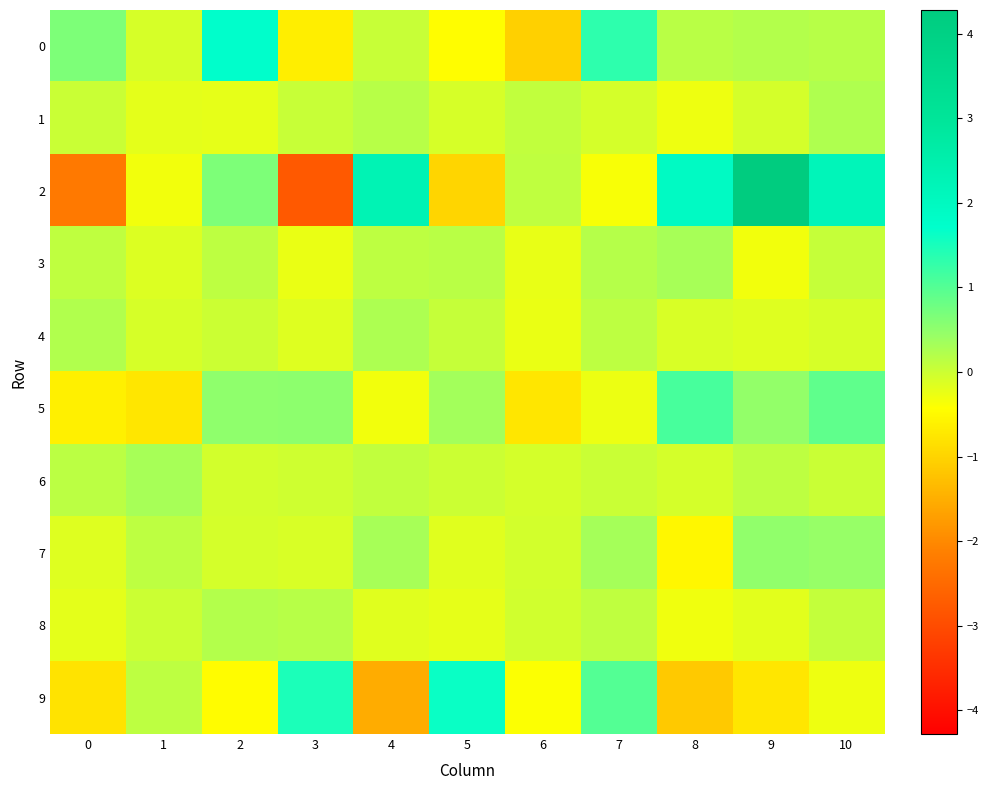

Reading left to right, list all the values displayed in this chart.

0: 0=0.7	1=-0.1	2=1.7	3=-0.6	4=0.0	5=-0.4	6=-1.0	7=1.3	8=0.2	9=0.2	10=0.2
1: 0=0.0	1=-0.2	2=-0.2	3=0.0	4=0.2	5=-0.1	6=0.1	7=-0.1	8=-0.3	9=-0.1	10=0.2
2: 0=-2.2	1=-0.3	2=0.7	3=-2.8	4=2.3	5=-1.0	6=0.1	7=-0.4	8=1.9	9=4.3	10=2.2
3: 0=0.1	1=-0.1	2=0.1	3=-0.3	4=0.1	5=0.2	6=-0.2	7=0.2	8=0.3	9=-0.3	10=0.1
4: 0=0.2	1=-0.1	2=0.0	3=-0.2	4=0.3	5=0.1	6=-0.3	7=0.1	8=-0.1	9=-0.2	10=-0.1
5: 0=-0.6	1=-0.8	2=0.5	3=0.5	4=-0.3	5=0.3	6=-0.8	7=-0.3	8=1.1	9=0.5	10=0.9
6: 0=0.1	1=0.3	2=-0.1	3=-0.0	4=0.1	5=0.0	6=-0.1	7=0.0	8=-0.1	9=0.1	10=0.0
7: 0=-0.2	1=0.1	2=-0.1	3=-0.1	4=0.3	5=-0.2	6=-0.1	7=0.3	8=-0.5	9=0.5	10=0.4
8: 0=-0.2	1=0.0	2=0.2	3=0.2	4=-0.2	5=-0.2	6=-0.0	7=0.1	8=-0.3	9=-0.2	10=0.1
9: 0=-0.8	1=0.1	2=-0.5	3=1.5	4=-1.5	5=1.6	6=-0.4	7=1.0	8=-1.1	9=-0.8	10=-0.3